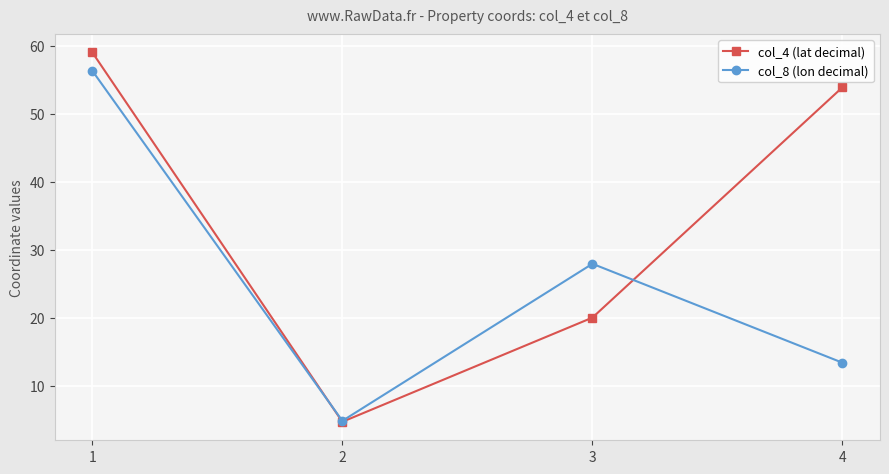

At which category is the sum across all series the highest?

1